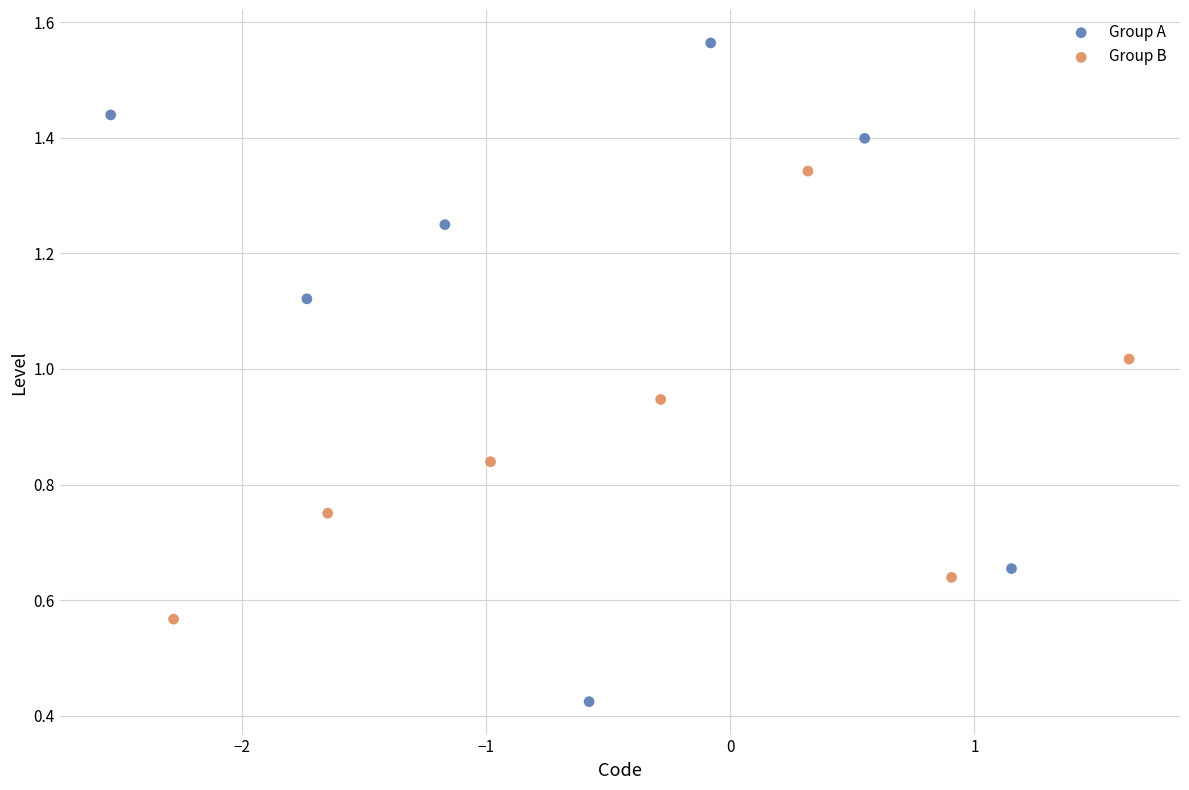

What are all the series names shown in the legend?

Group A, Group B